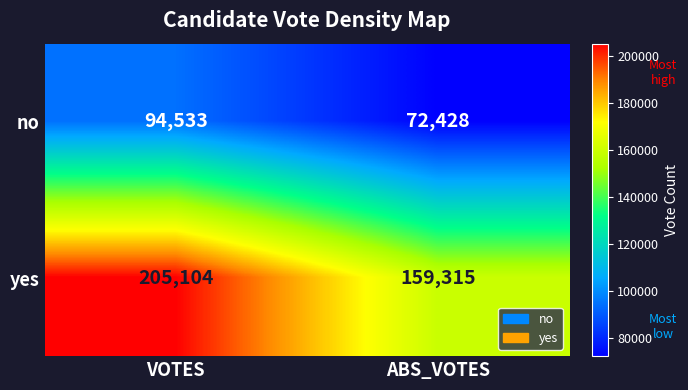

At ABS_VOTES, list the series in order from smallest to largest.

no, yes